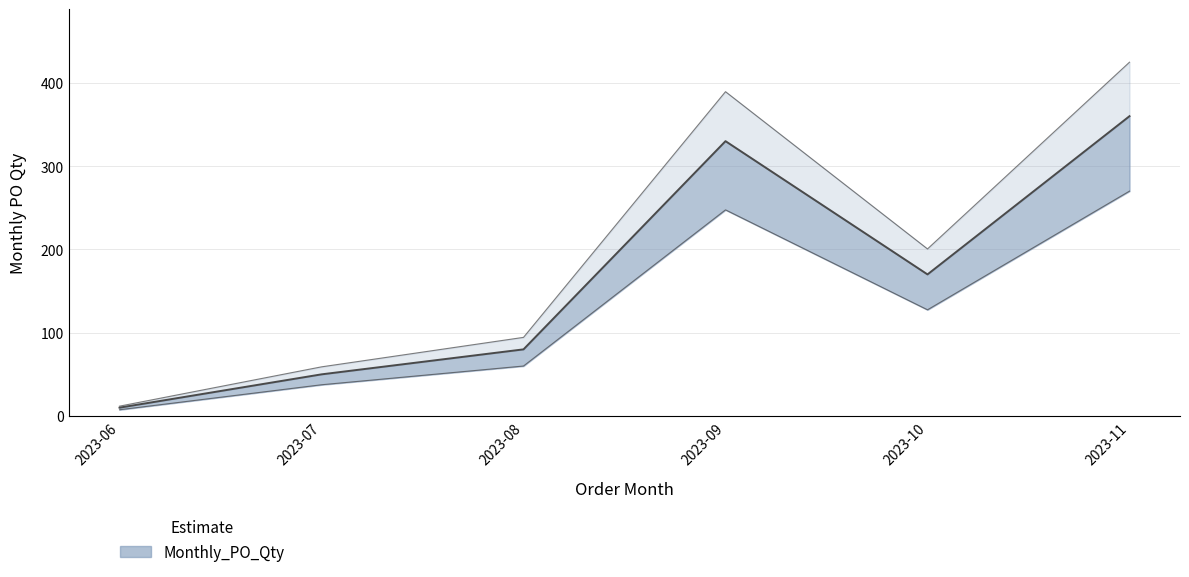

At which category does the data reach its first local peak?

2023-09